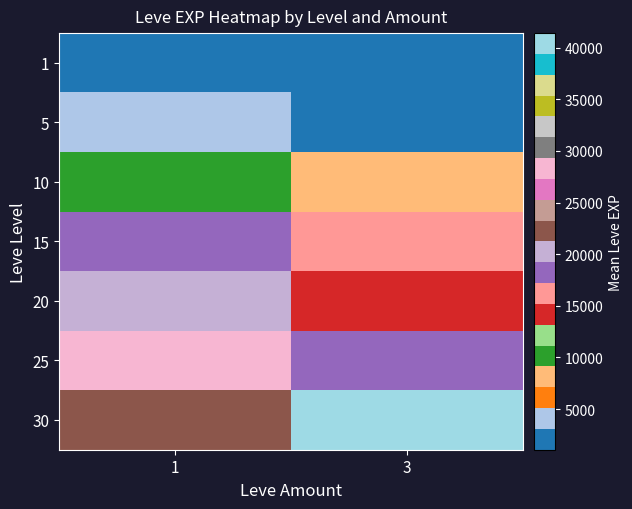

What is the spread (max minus min) of values at 3?

40345.0